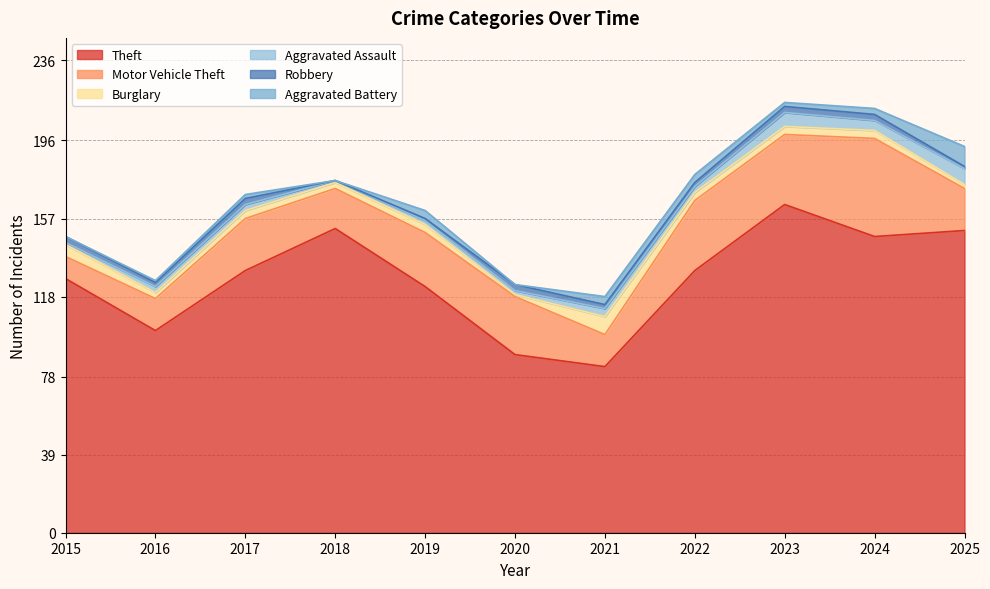

Reading left to right, list all the values displayed in this chart.

Theft: 2015=127	2016=101	2017=131	2018=152	2019=123	2020=89	2021=83	2022=131	2023=164	2024=148	2025=151
Motor Vehicle Theft: 2015=11	2016=16	2017=26	2018=20	2019=27	2020=29	2021=16	2022=35	2023=35	2024=49	2025=21
Burglary: 2015=6	2016=3	2017=4	2018=3	2019=4	2020=1	2021=9	2022=4	2023=4	2024=4	2025=2
Aggravated Assault: 2015=1	2016=3	2017=3	2018=1	2019=2	2020=2	2021=4	2022=3	2023=7	2024=5	2025=8
Robbery: 2015=3	2016=2	2017=3	2018=0	2019=1	2020=3	2021=2	2022=2	2023=3	2024=3	2025=1
Aggravated Battery: 2015=0	2016=1	2017=2	2018=0	2019=4	2020=0	2021=4	2022=4	2023=2	2024=3	2025=10